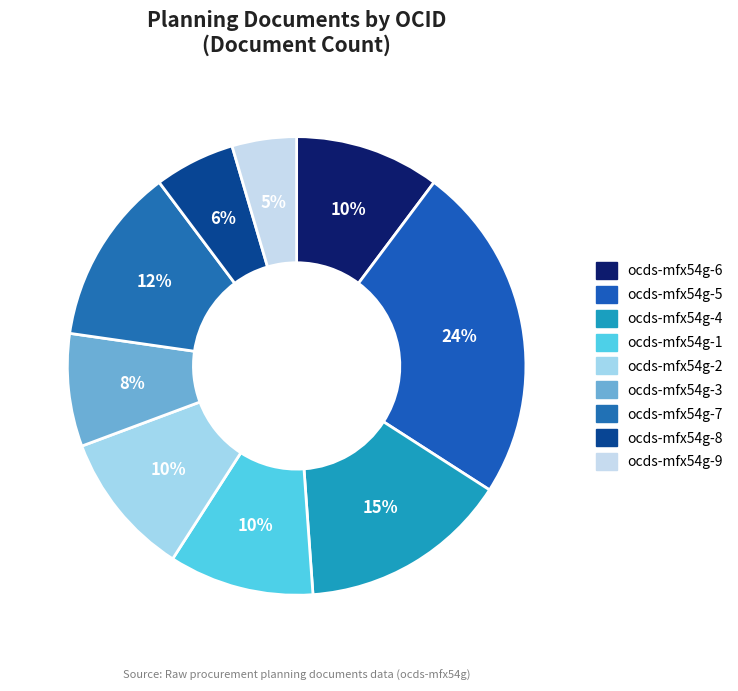

Is there a majority slice in this chart?

No